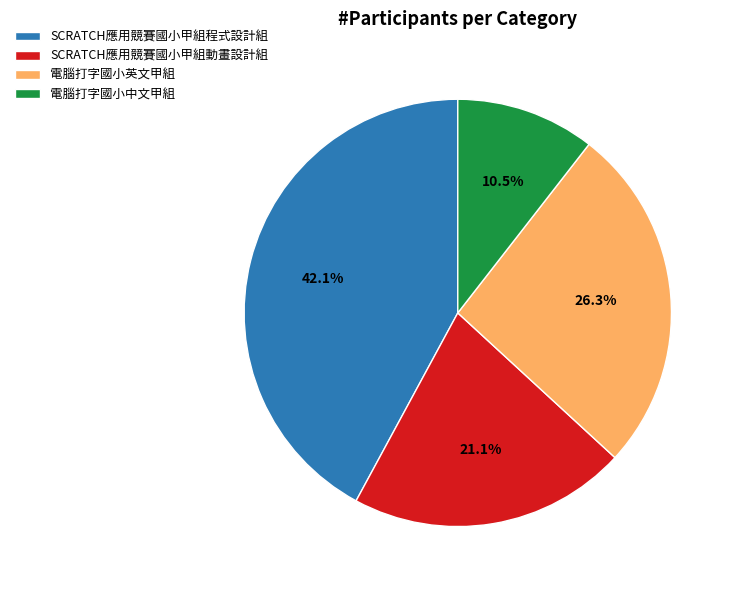

Is there a majority slice in this chart?

No